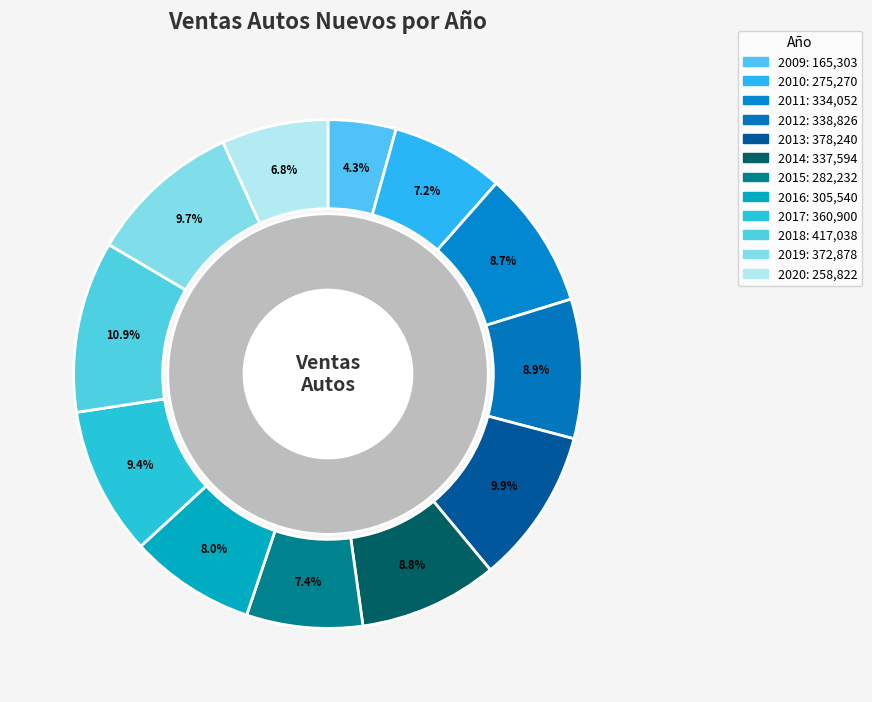

Rank the categories by value from lowest to highest.

2009, 2020, 2010, 2015, 2016, 2011, 2014, 2012, 2017, 2019, 2013, 2018